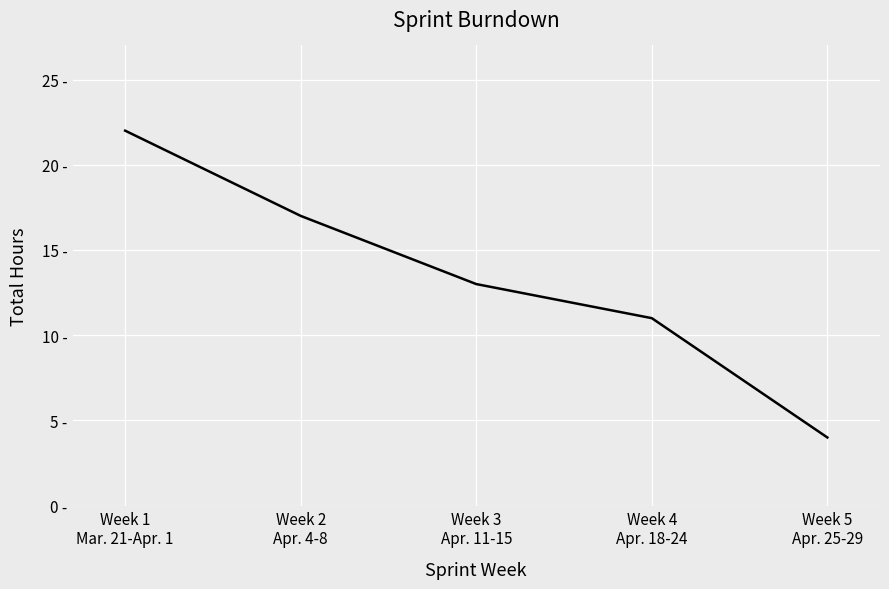

Does the chart display data point markers on the line(s)?

No